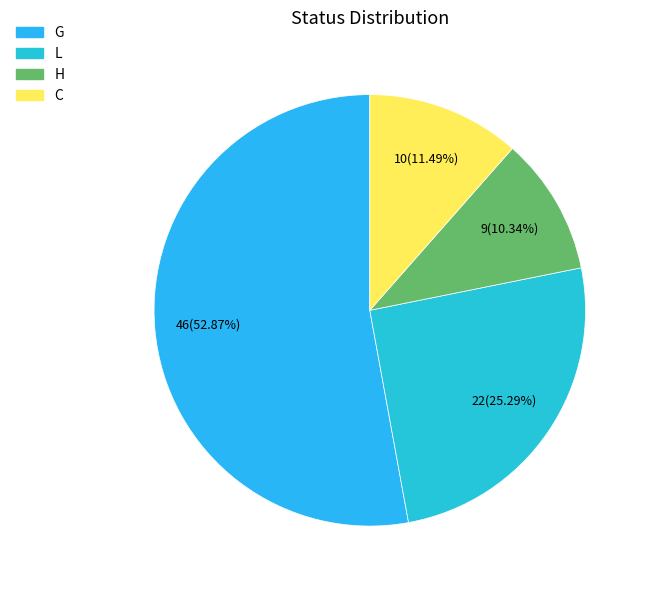

Is G the majority of the pie?

Yes